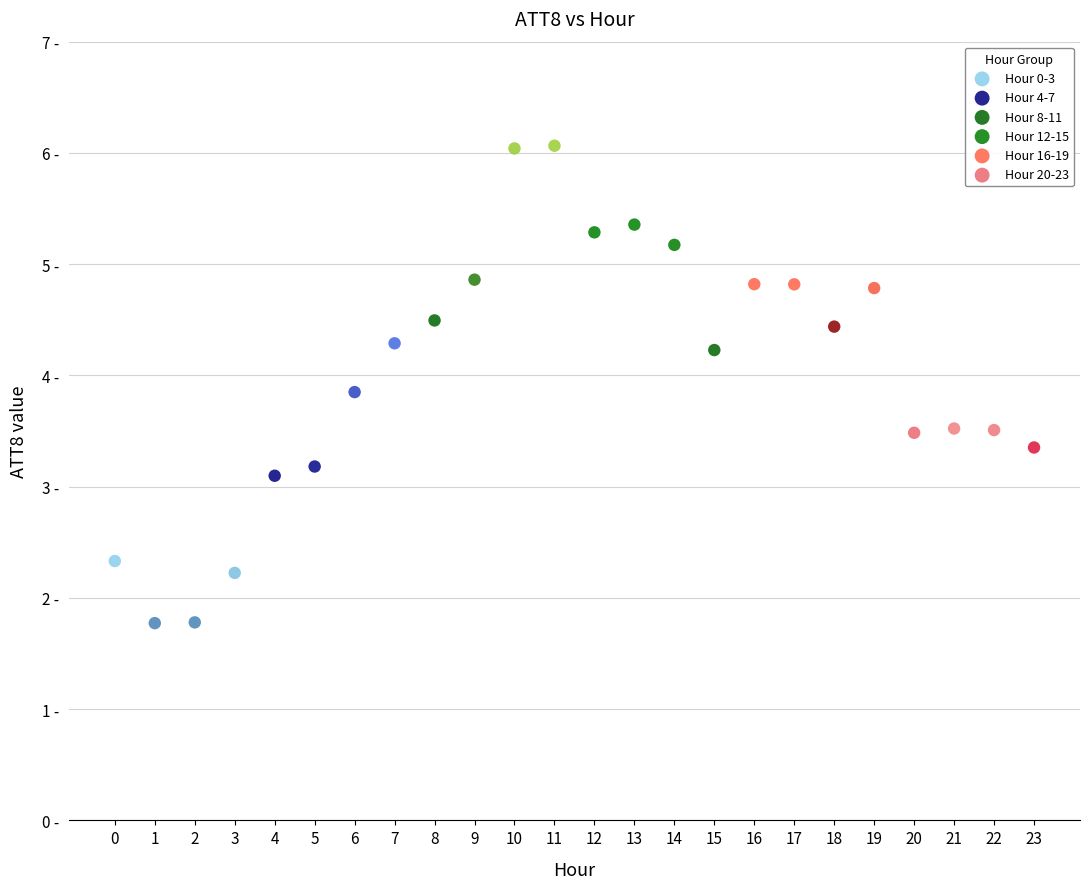

Which series contains the highest Y value?

Hour 8-11